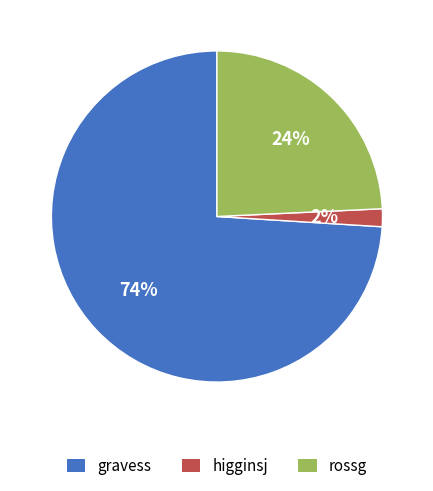

Which category accounts for the majority?

gravess